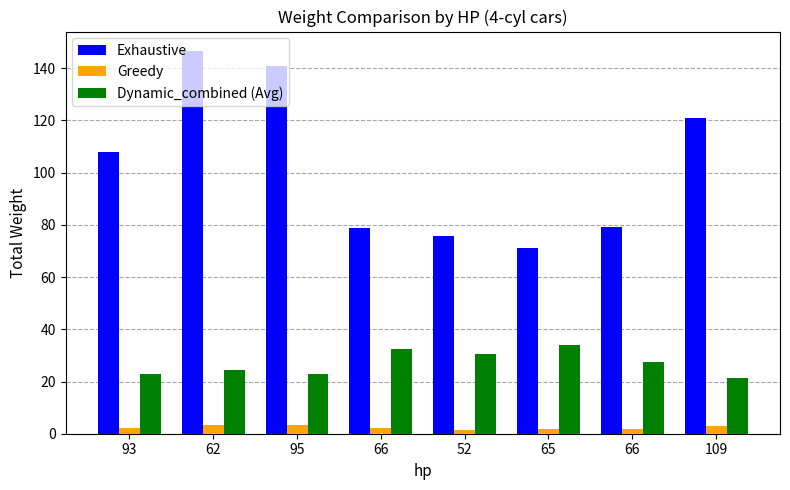

Rank the series at 93 from lowest to highest value.

Greedy, Dynamic_combined (Avg), Exhaustive